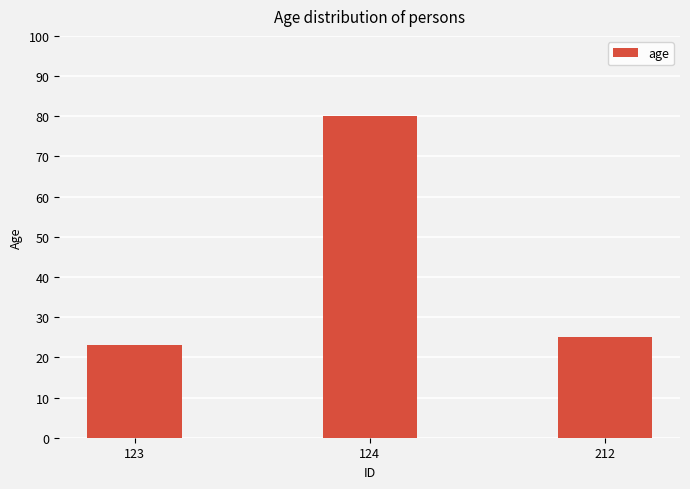

How many data points are less than 25?

1